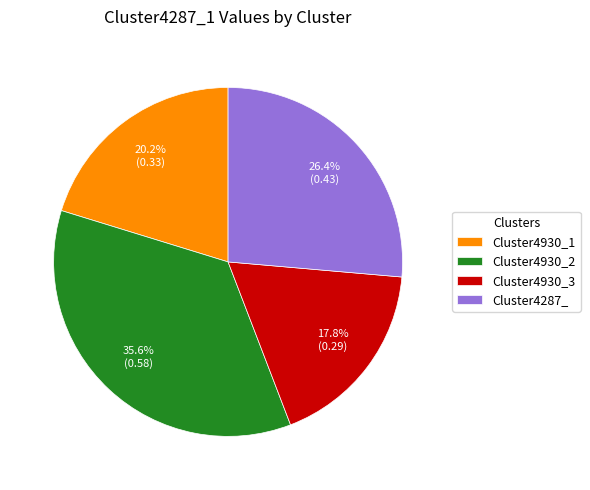

The Cluster4287_ slice represents 15% of the pie. True or false?

False